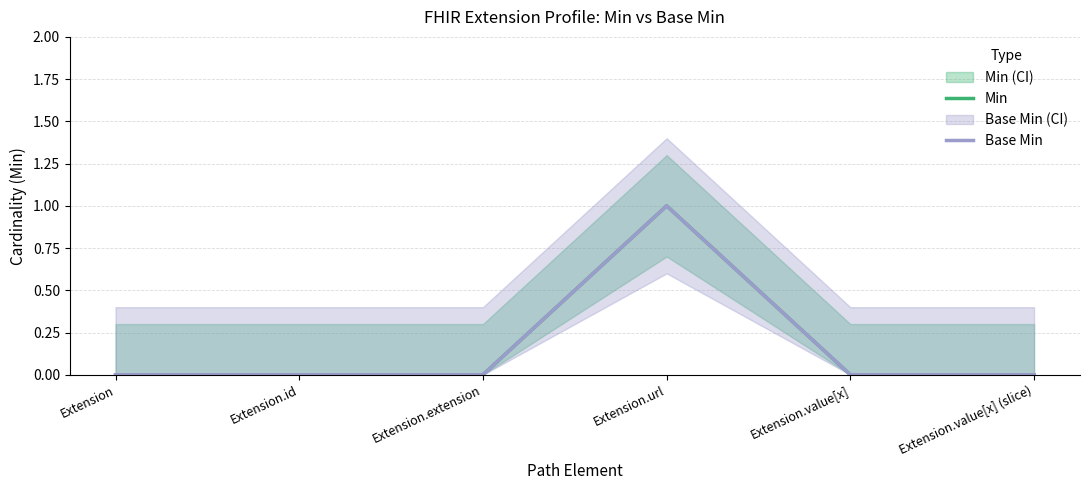

True or false: Base Min and Min cross at least once.

False